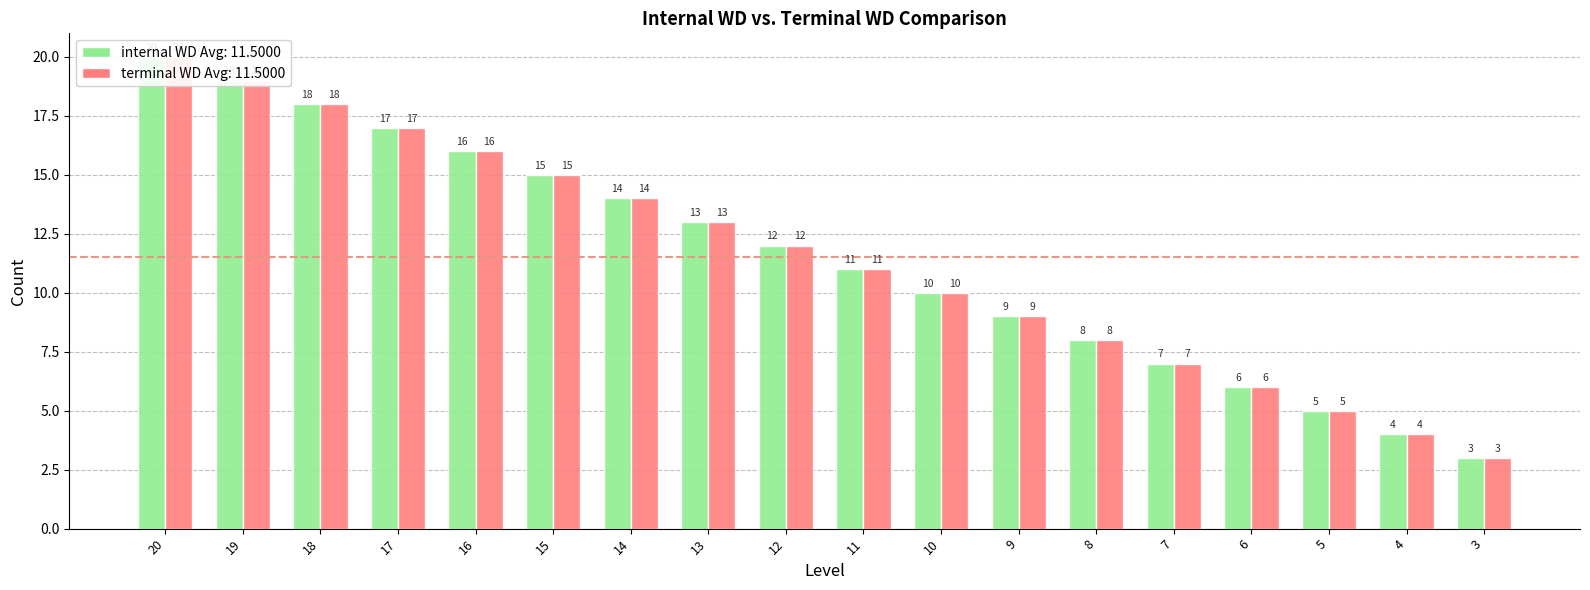

How many bars are there in total?

36